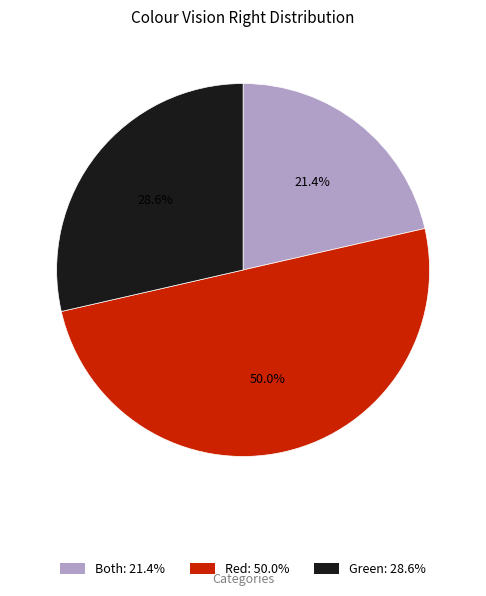

Which category has the smallest portion of the pie?

Both: 21.4%